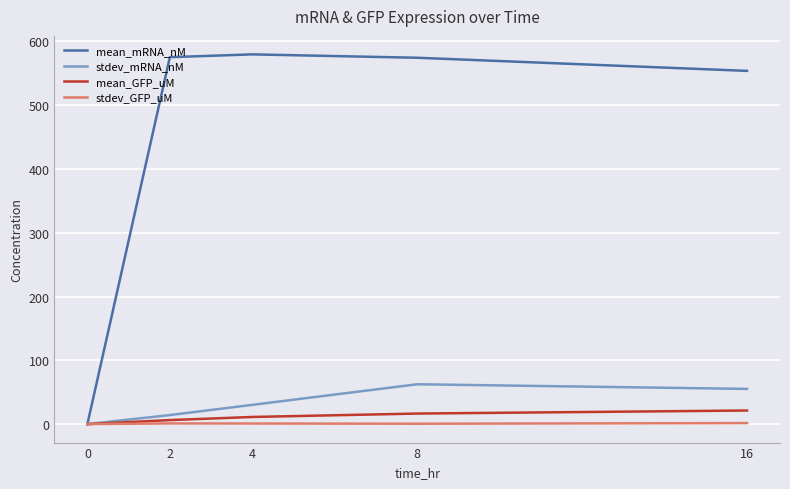

At how many categories does at least one series exceed 520?

4